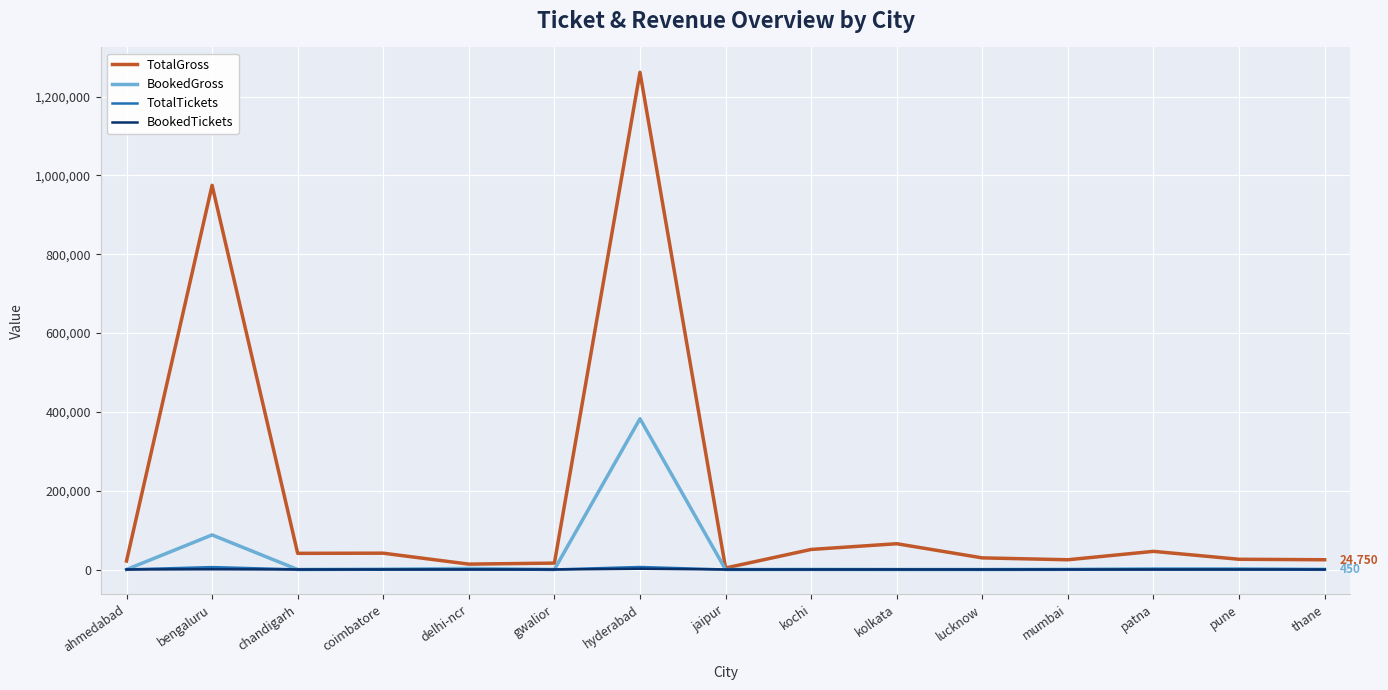

What is the sum of the BookedGross values at chandigarh and hyderabad?

382735.0